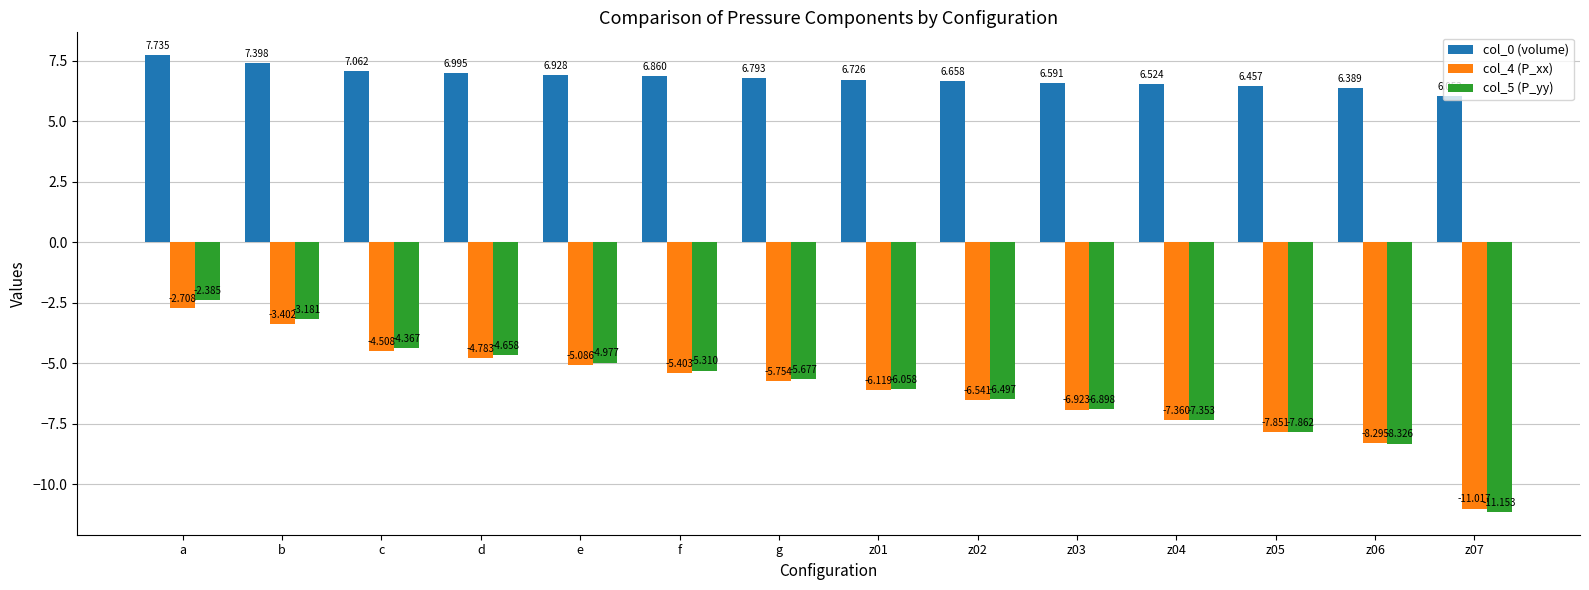

Which label corresponds to the largest value in the chart?

a